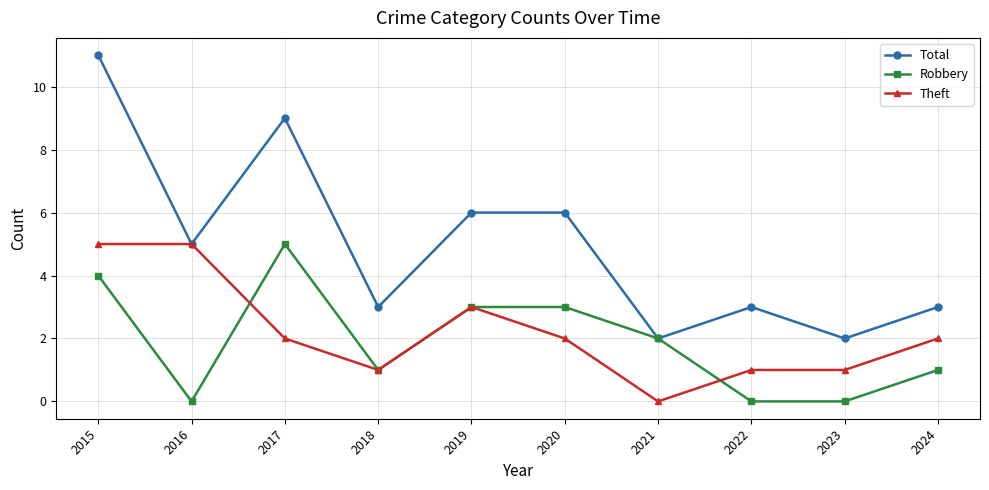

Is it true that Theft equals 2 at 2017?

True